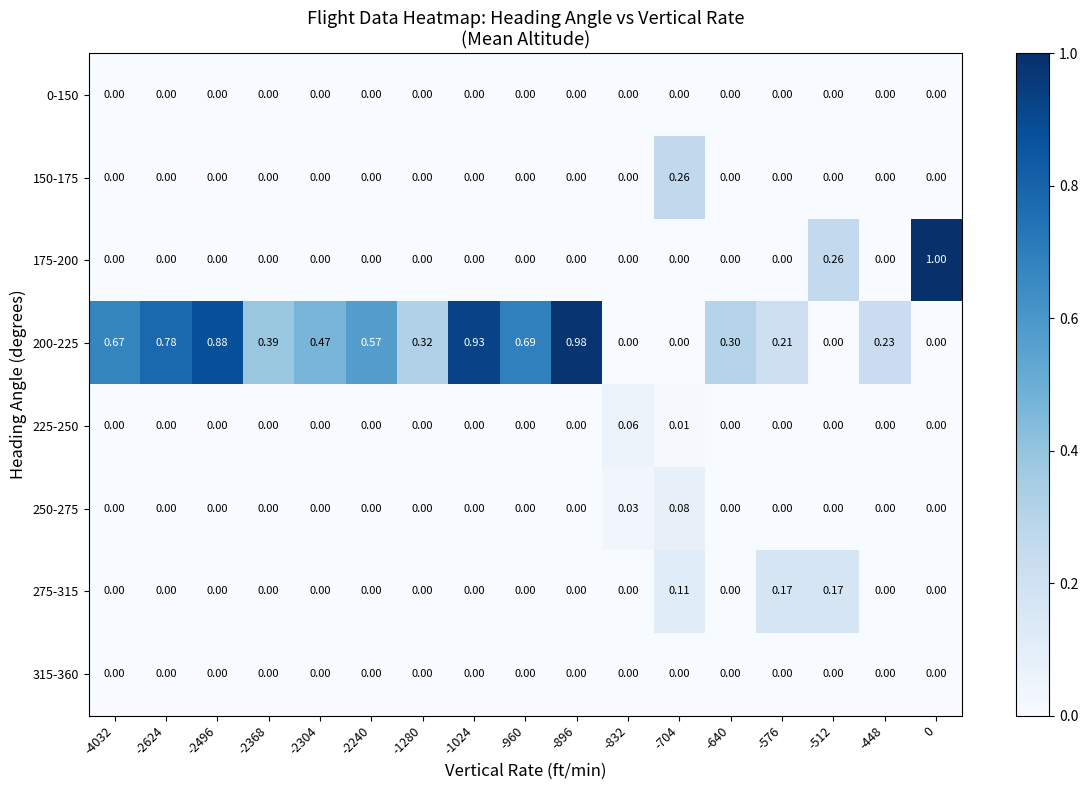

Which series has the widest spread of values?

175-200